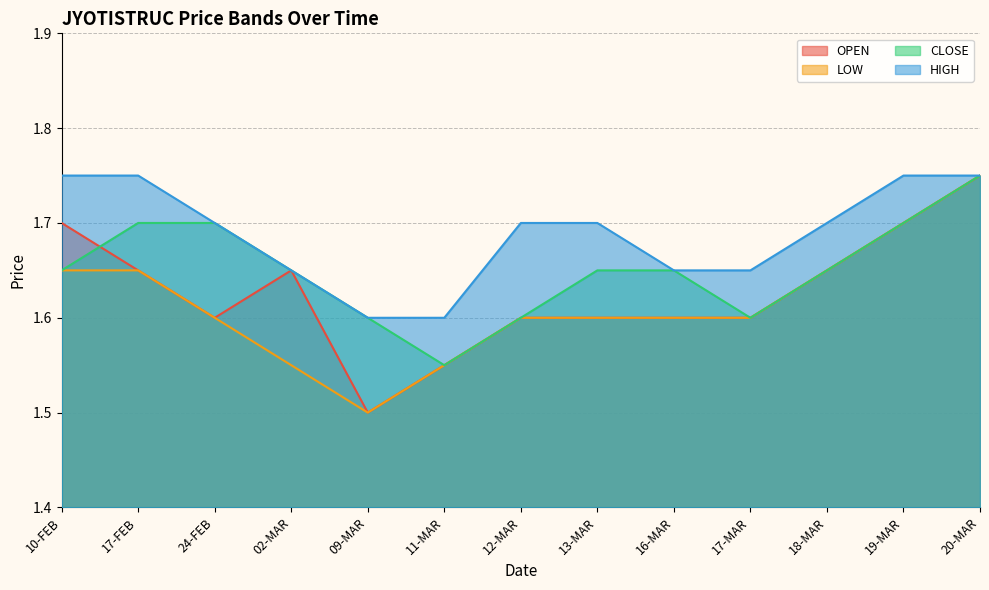

What is the label of the 4th point from the right?

17-MAR